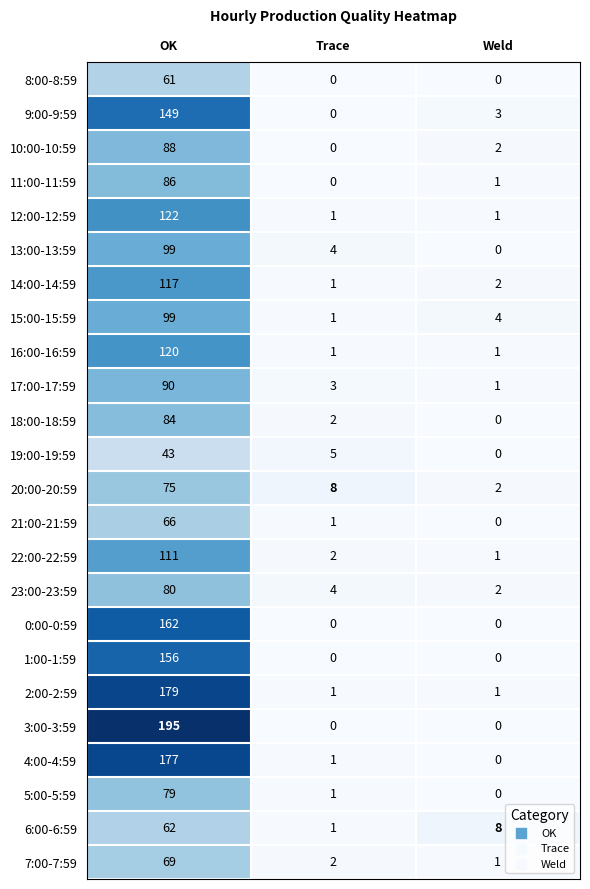

Rank the categories by 13:00-13:59 value from lowest to highest.

Weld, Trace, OK